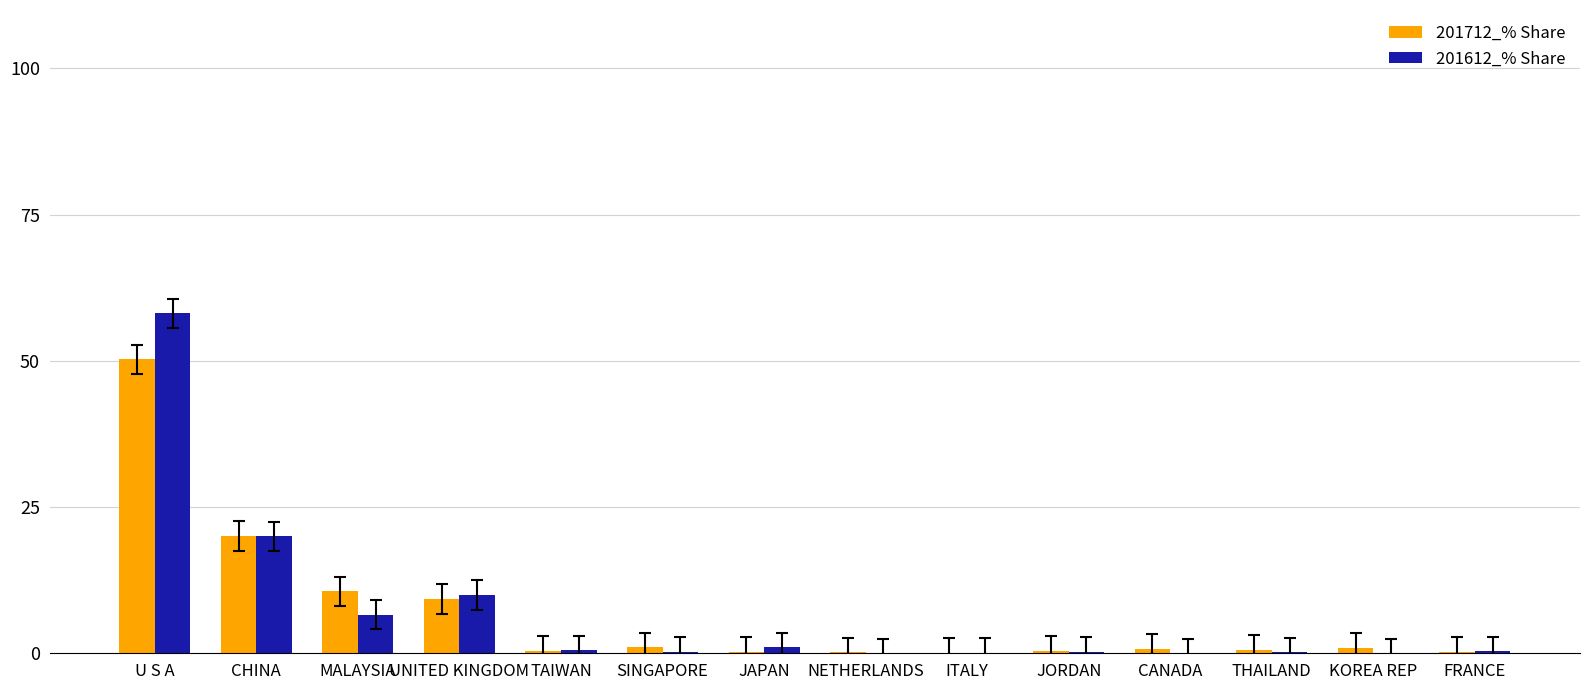

Where is 201612_% Share nearest to the value 29?

CHINA